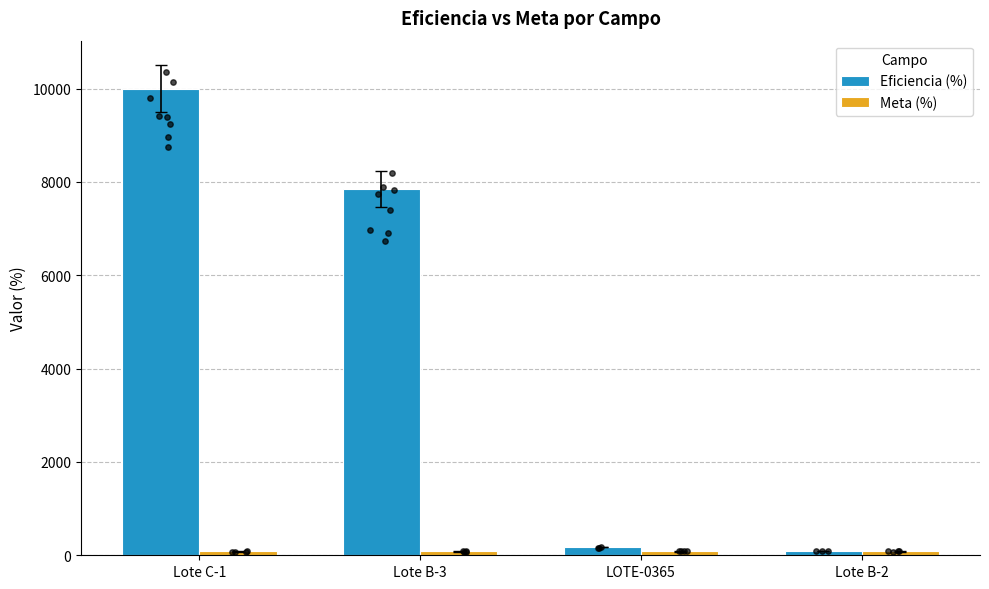

Which series reaches the maximum Y coordinate?

Eficiencia (%)